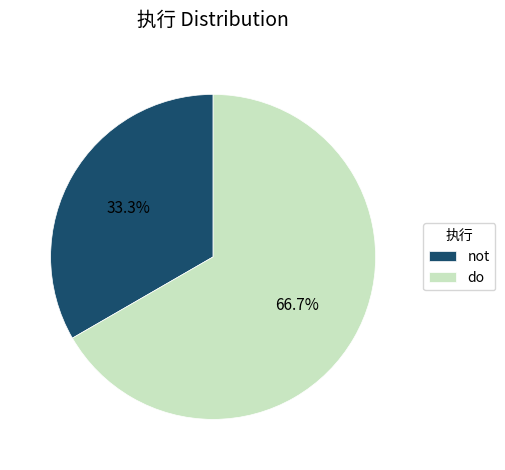

What portion of the pie excludes do?

33.3%